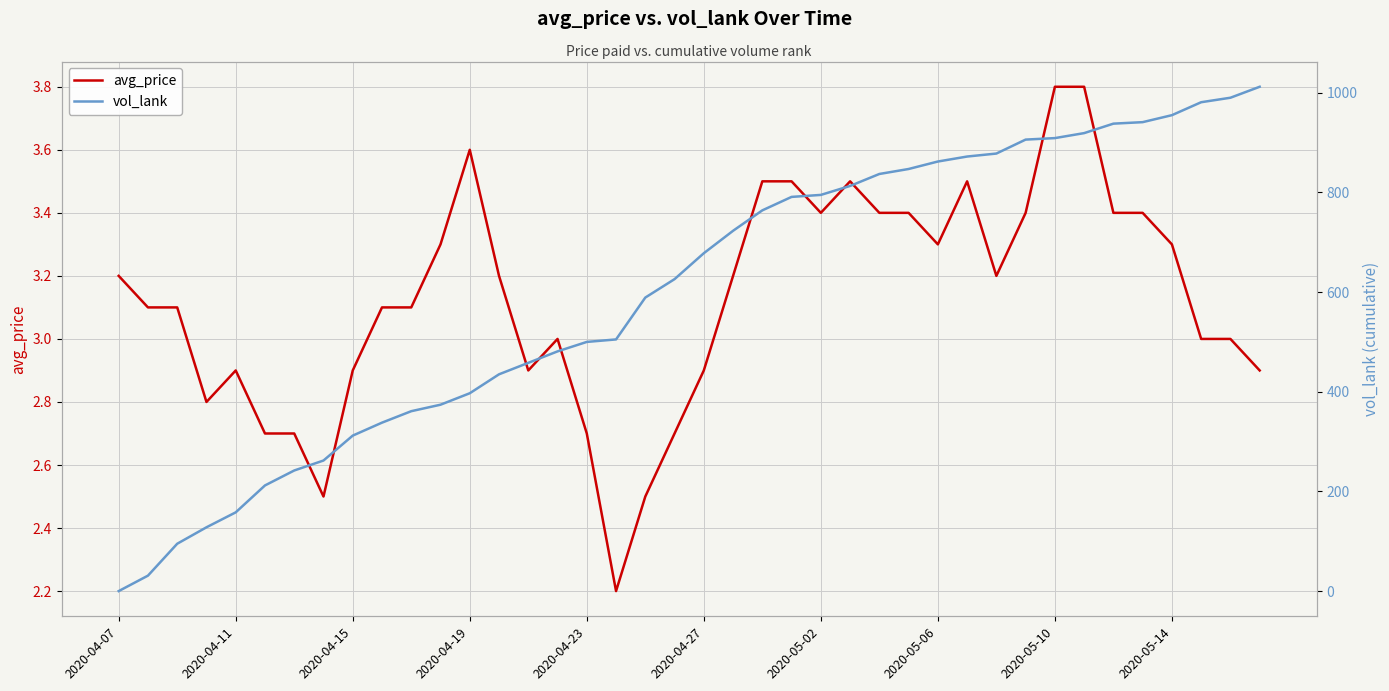

What is the maximum value for avg_price?

3.8